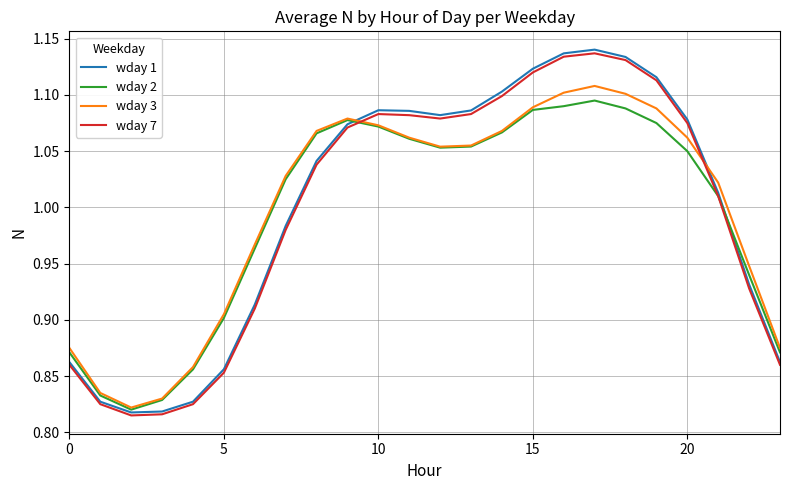

What are all the series names shown in the legend?

wday 1, wday 2, wday 3, wday 7